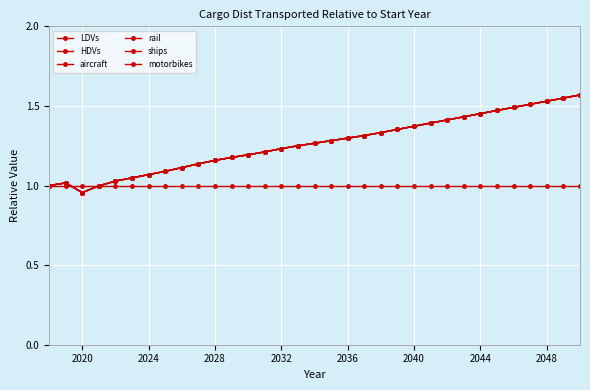

Does the chart have visible grid lines?

Yes